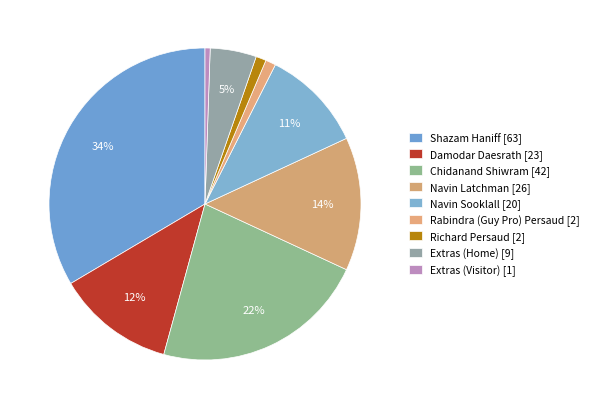

How many segments does this pie chart have?

9